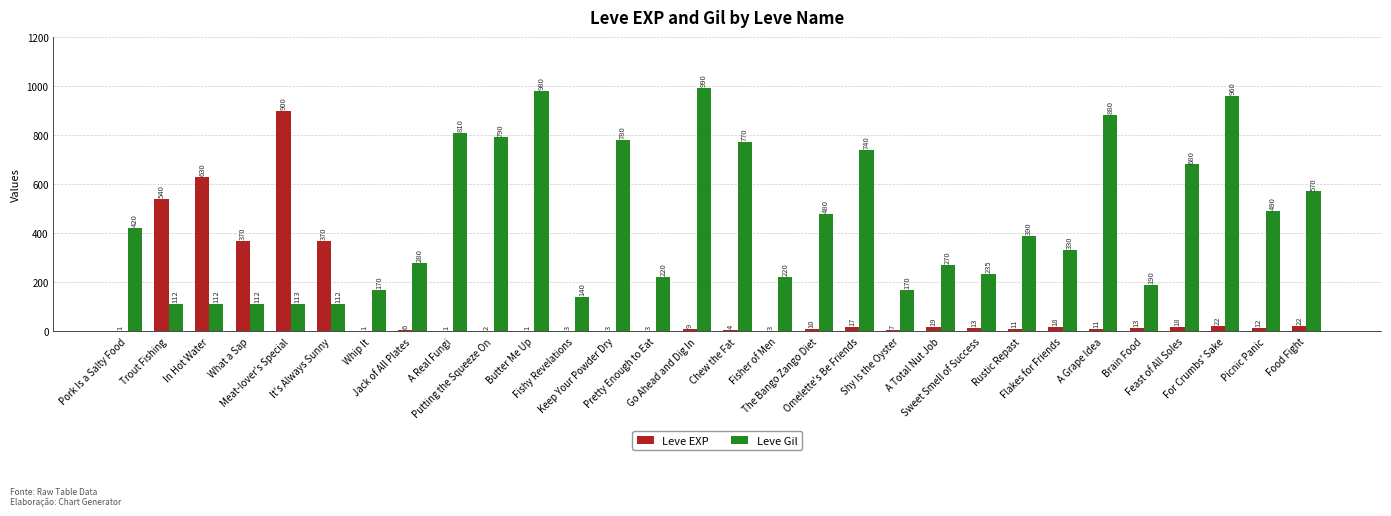

Reading left to right, what are all the values shown in this chart?

Leve EXP: 1	540	630	370	900	370	1	6	1	2	1	3	3	3	9	4	3	10	17	7	19	13	11	18	11	13	18	22	12	22
Leve Gil: 420	112	112	112	113	112	170	280	810	790	980	140	780	220	990	770	220	480	740	170	270	235	390	330	880	190	680	960	490	570